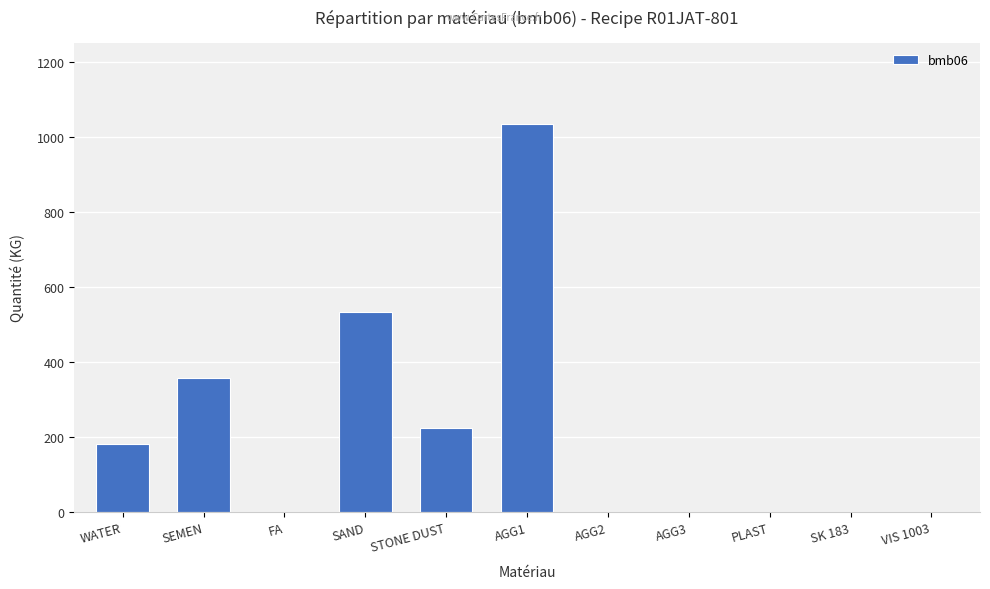

What is the sum of all values?

2329.7